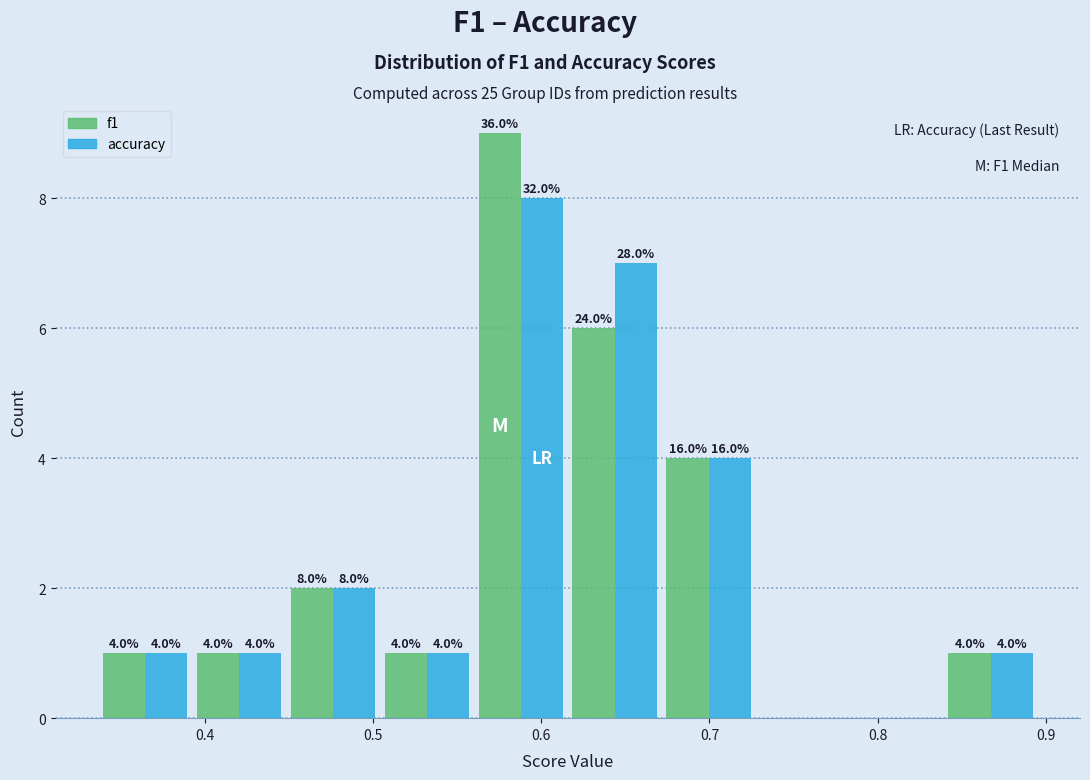

In the f1 series, which range on the x-axis has the tallest bar?

0.56 to 0.62